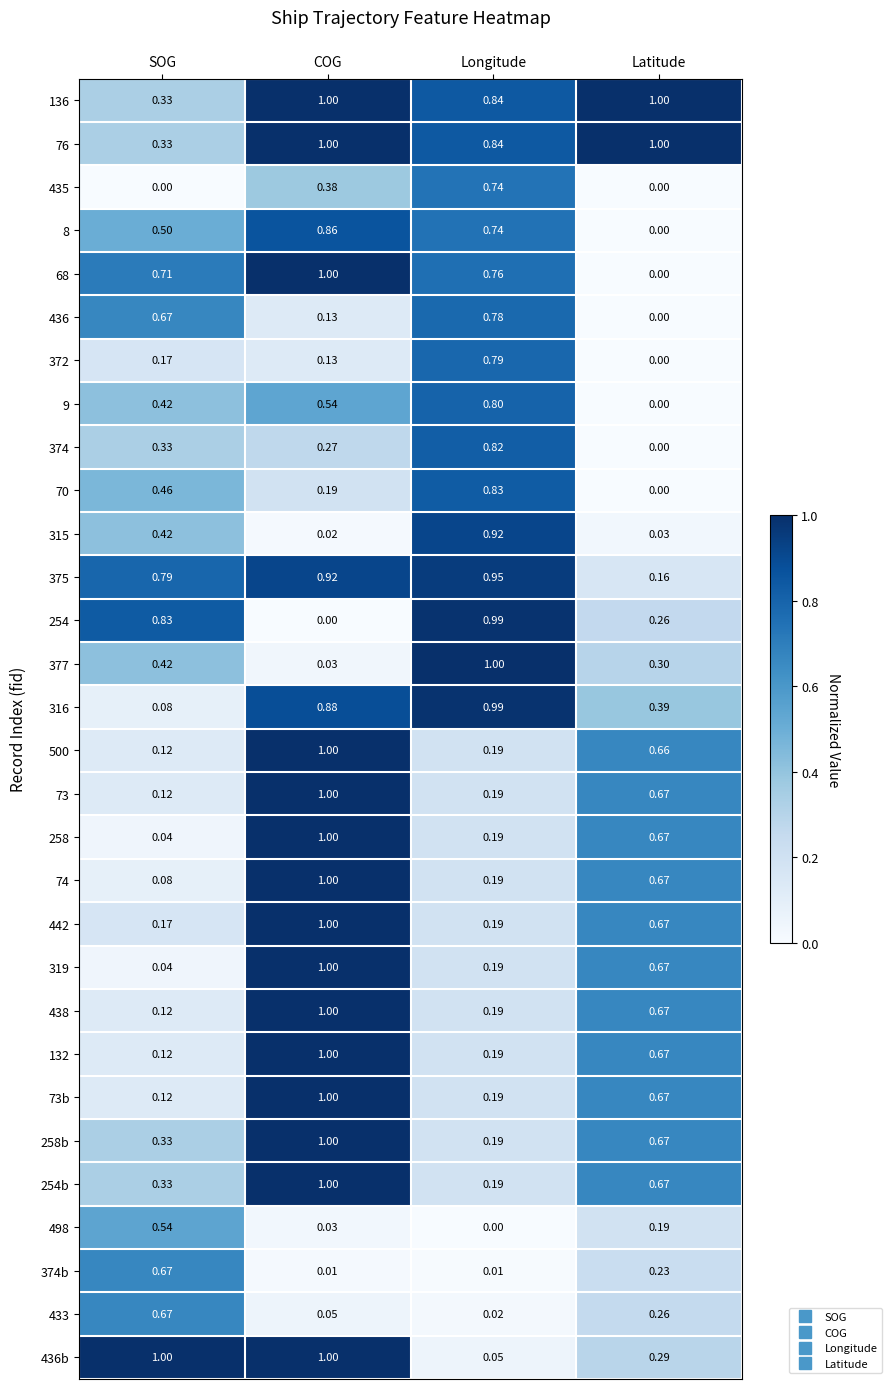

At which category is the sum across all series the highest?

COG